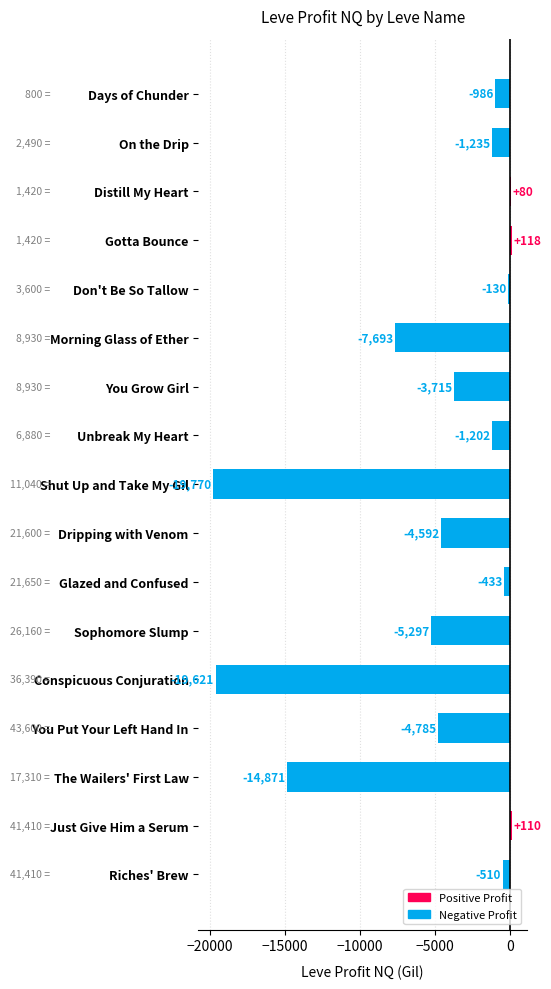

Are the bars grouped side by side (vs. stacked)?

No